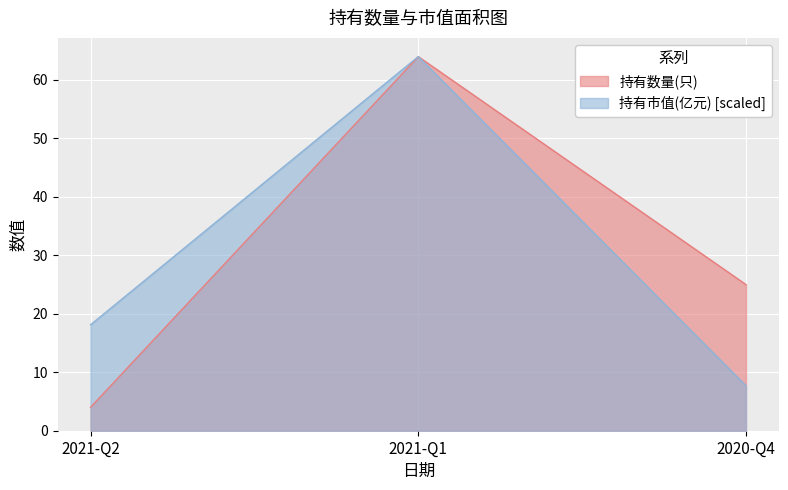

How many values in the 持有数量(只) series exceed 25?

1